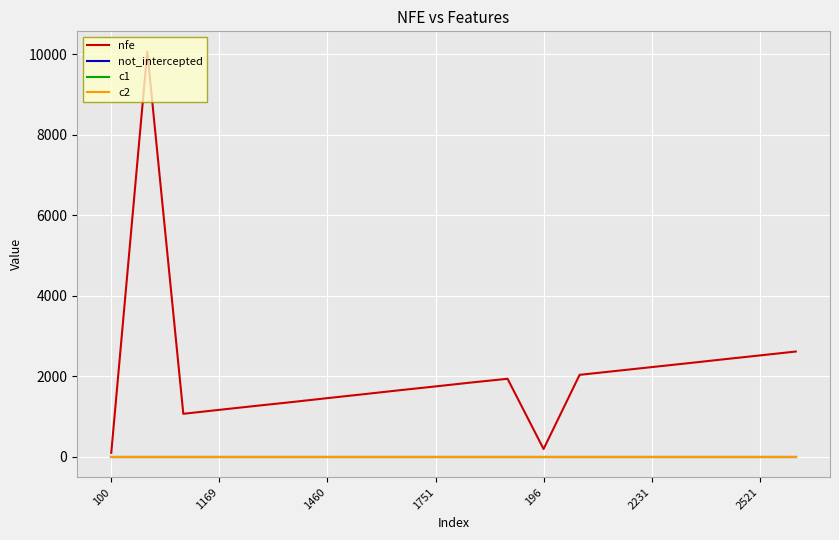

Which series has the widest spread of values?

nfe